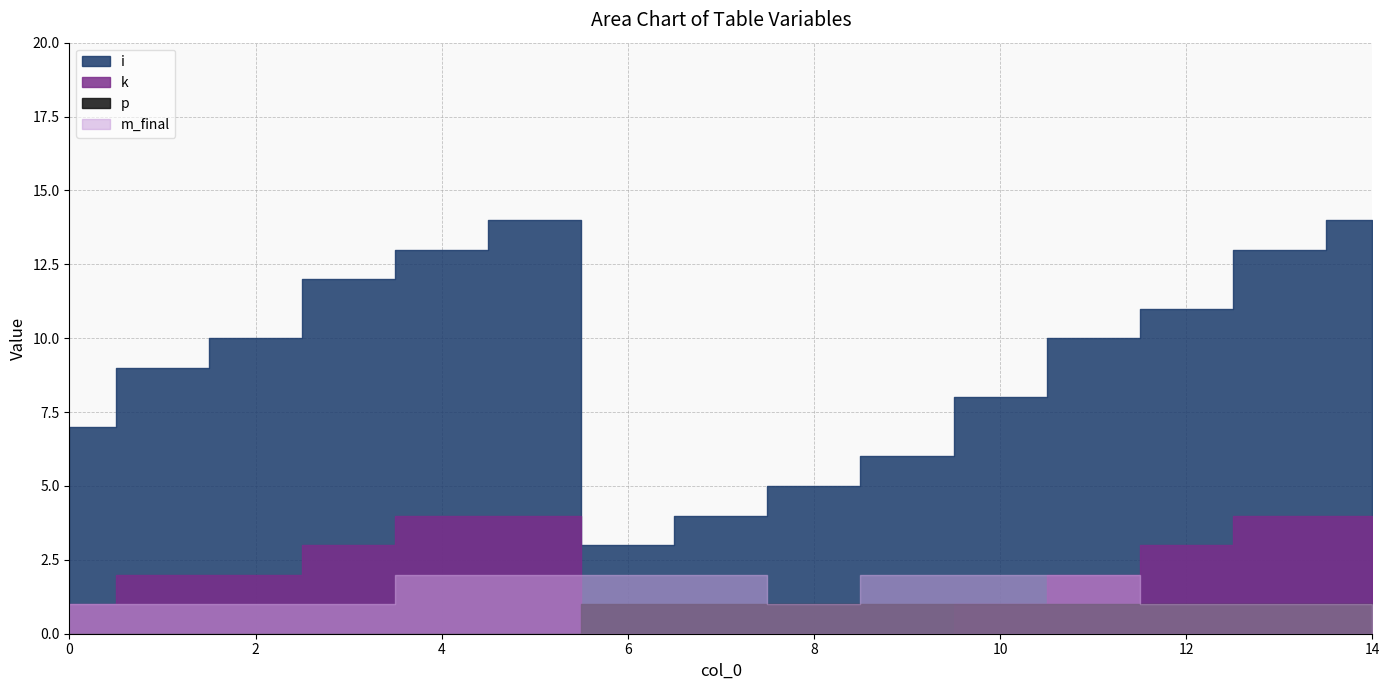

Reading left to right, transcribe all the data shown in this chart.

i: 0=7	1=9	2=10	3=12	4=13	5=14	6=3	7=4	8=5	9=6	10=8	11=10	12=11	13=13	14=14
k: 0=1	1=2	2=2	3=3	4=4	5=4	6=0	7=0	8=0	9=0	10=1	11=2	12=3	13=4	14=4
p: 0=0	1=0	2=0	3=0	4=0	5=0	6=1	7=1	8=1	9=1	10=1	11=1	12=1	13=1	14=1
m_final: 0=1	1=1	2=1	3=1	4=2	5=2	6=2	7=2	8=1	9=2	10=2	11=2	12=1	13=1	14=1